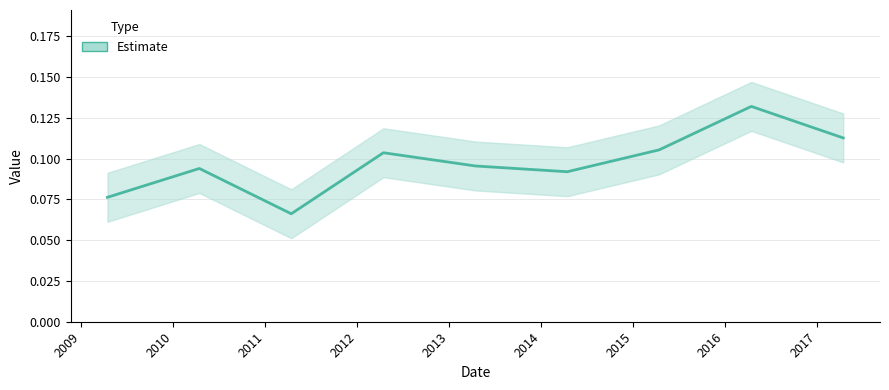

The chart shows a value of 0.1 at 2012-04-15. True or false?

True